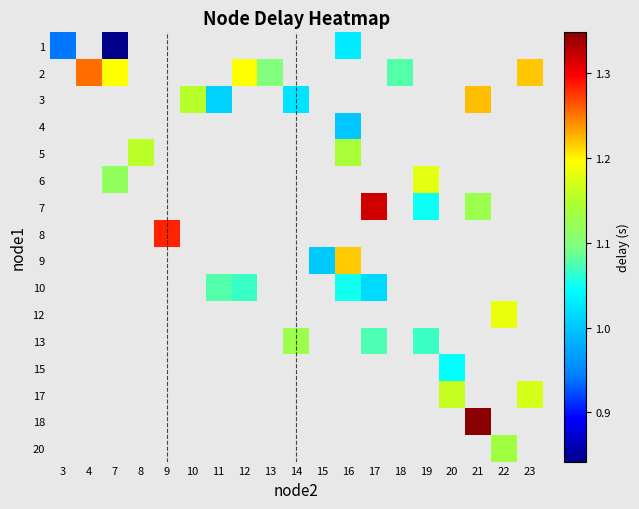

What is the minimum value for 1?

0.8